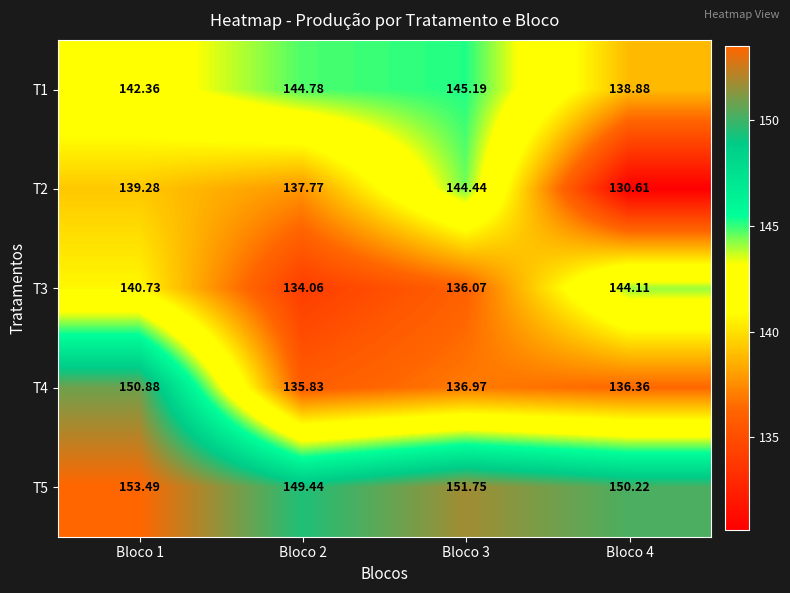

Count the number of data series in this chart.

5